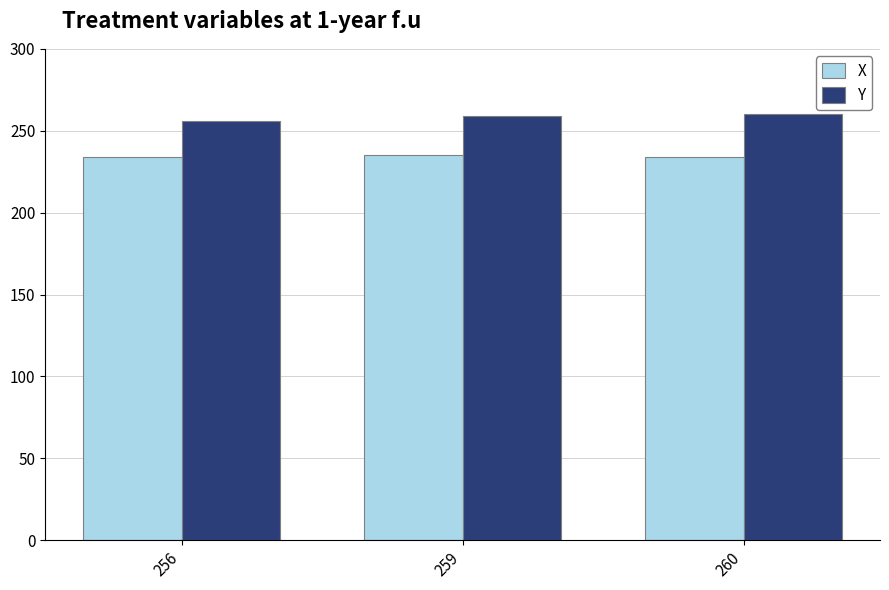

How many distinct data groups are displayed?

2